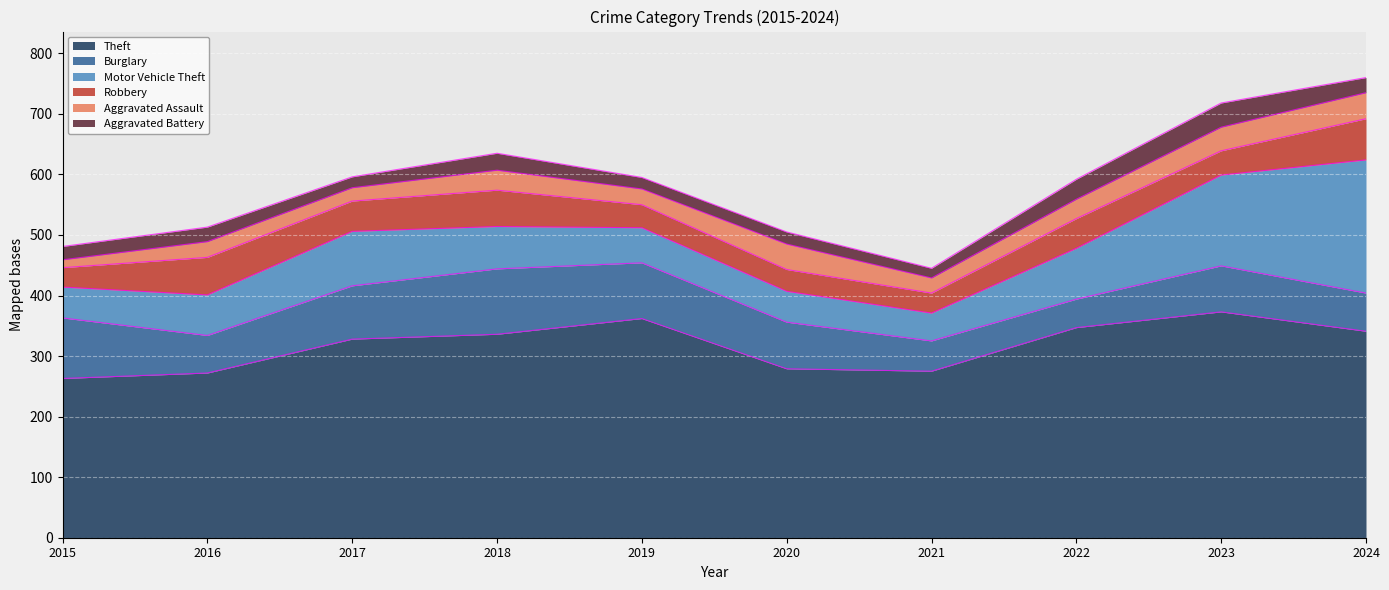

At 2015, list the series in order from largest to smallest.

Theft, Burglary, Motor Vehicle Theft, Robbery, Aggravated Battery, Aggravated Assault